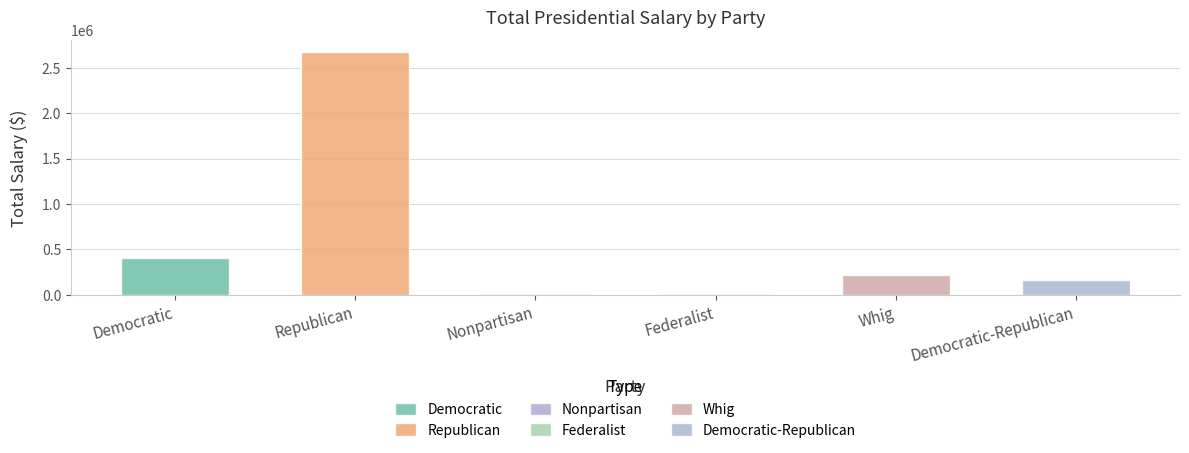

Count the number of values greater than 220000.

2